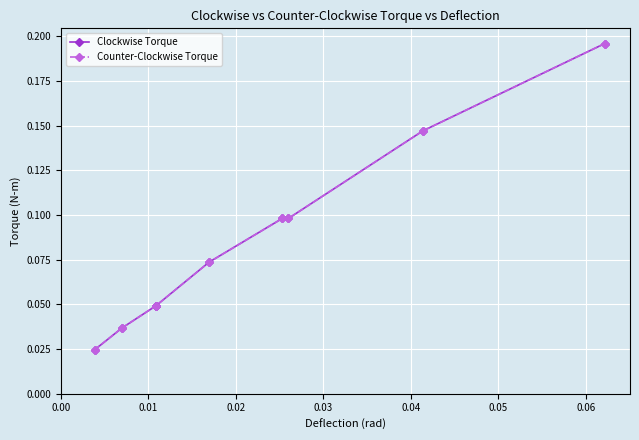

True or false: Clockwise Torque and Counter-Clockwise Torque cross at least once.

True